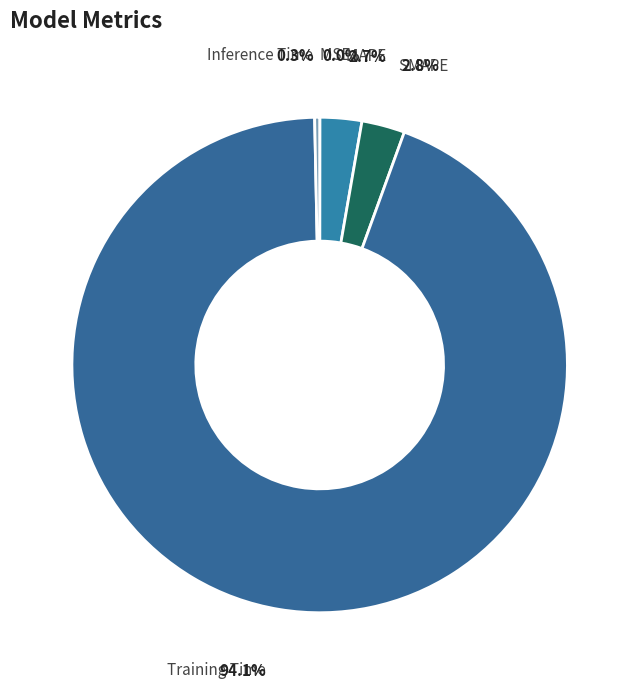

Does Training Time account for over 50% of the chart?

Yes